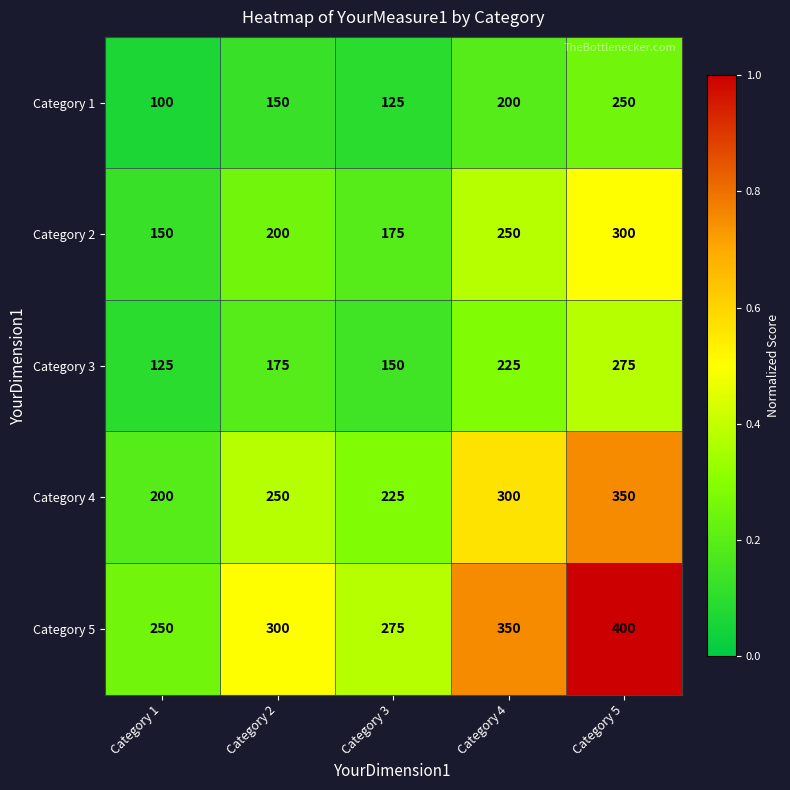

Count the Category 3 values in the range 150 to 225.

3